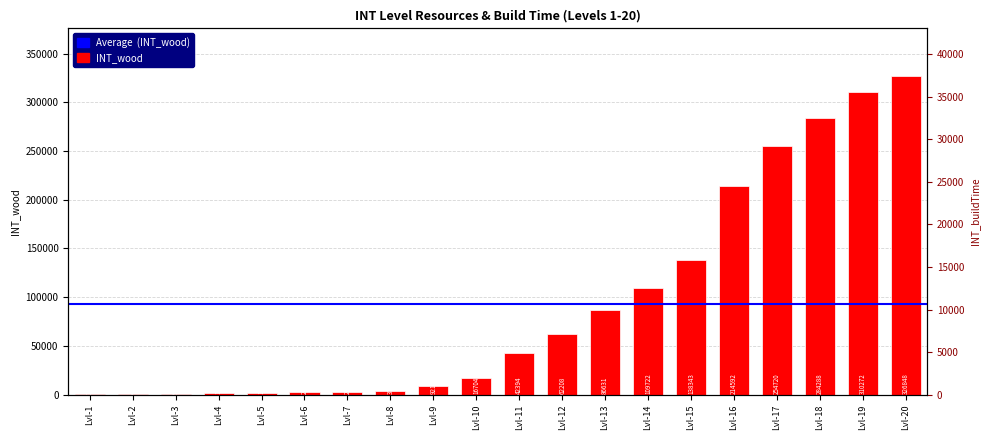

Are the bars grouped side by side (vs. stacked)?

Yes